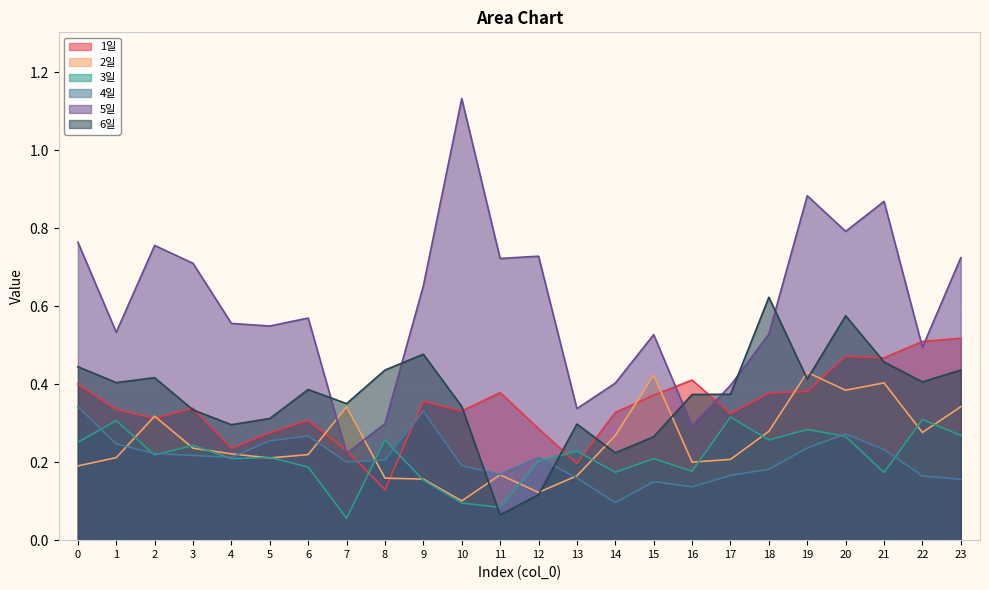

What are all the series names shown in the legend?

1일, 2일, 3일, 4일, 5일, 6일